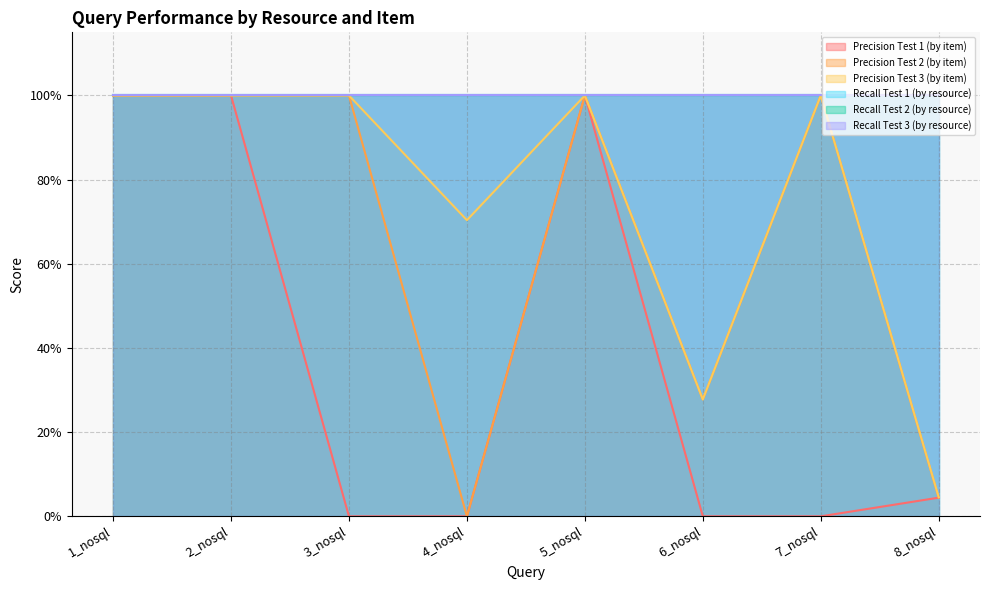

Does the chart have visible grid lines?

Yes